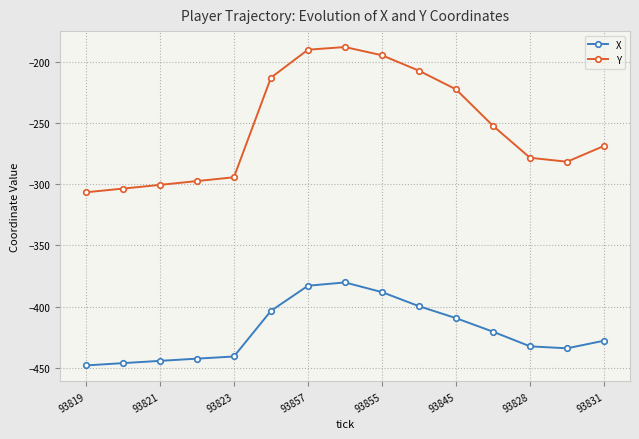

What is the value of the X point at the 7th from the left?

-383.0